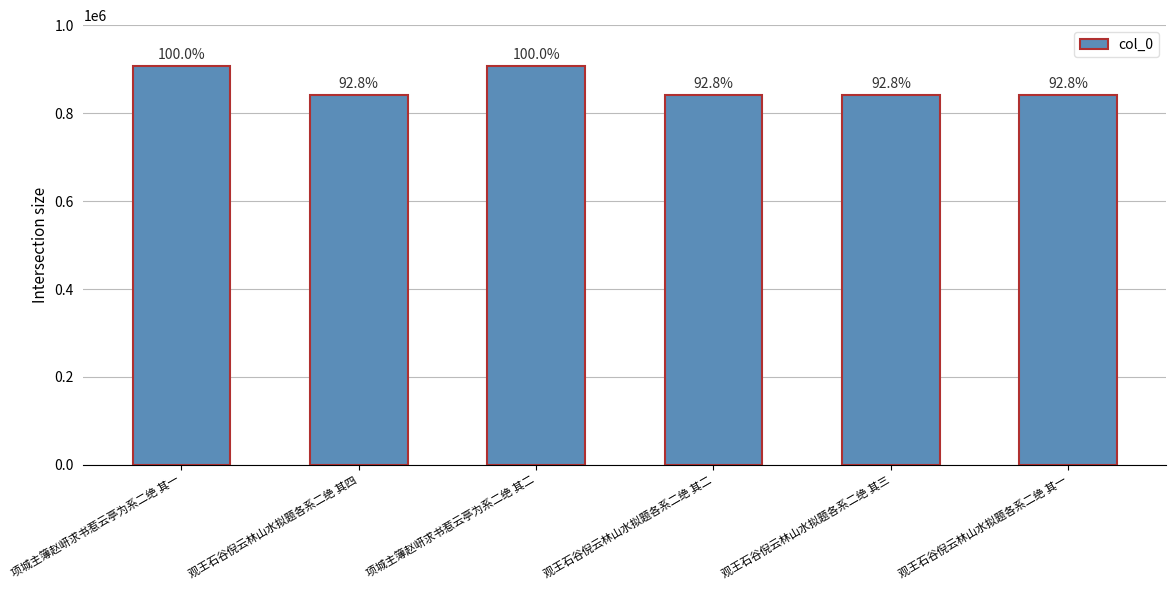

Is it true that the value at 观王石谷倪云林山水拟题各系二绝 其四 is 841377?

True